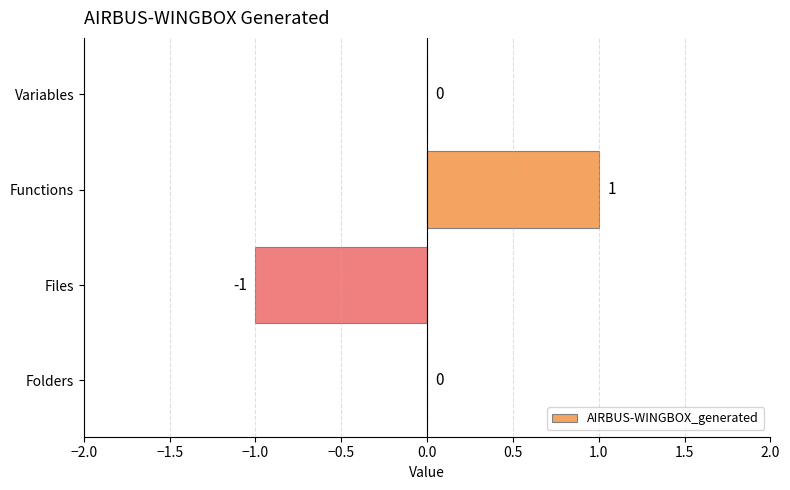

Are the bars horizontal?

Yes